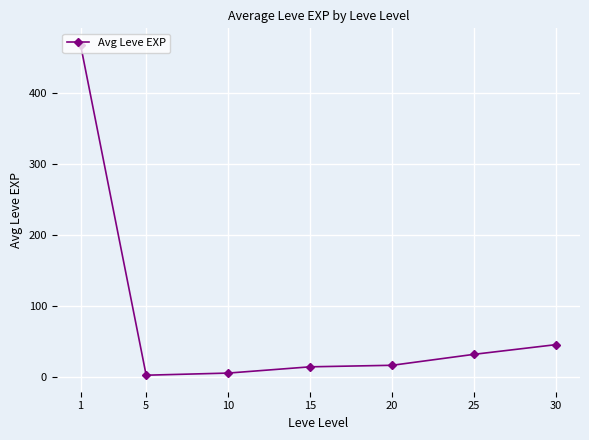

What is the average value?

83.4